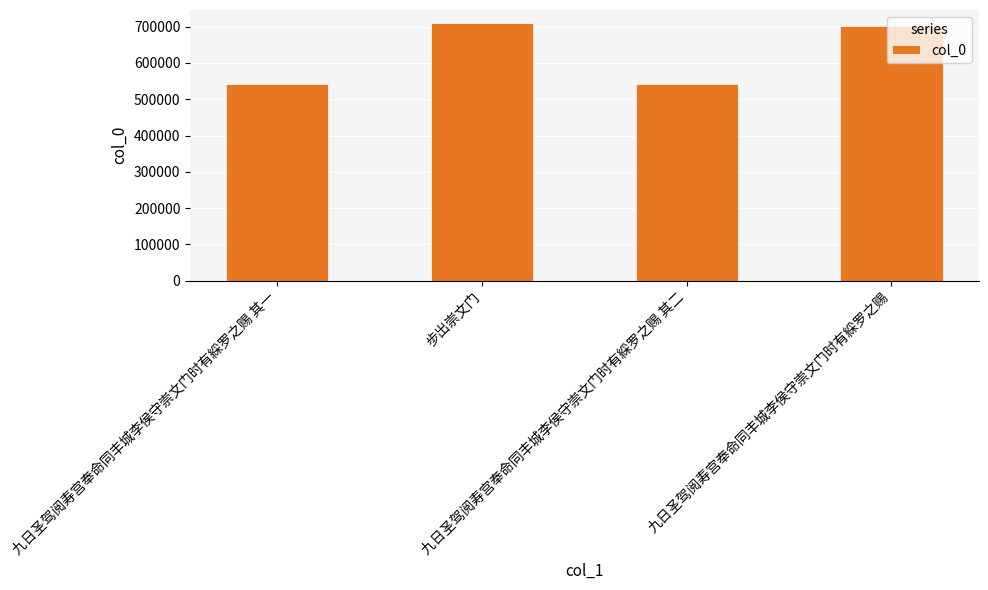

What is the difference between the second highest and second lowest values?

160426